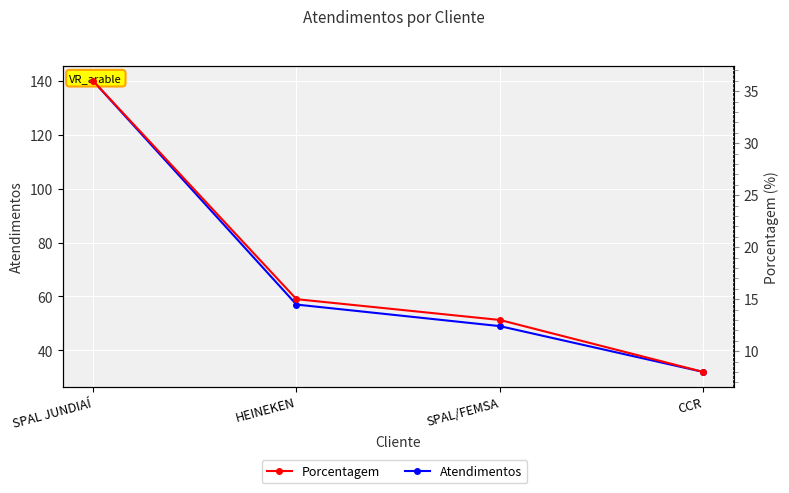

True or false: Porcentagem has a value of 55 at SPAL JUNDIAÍ.

False